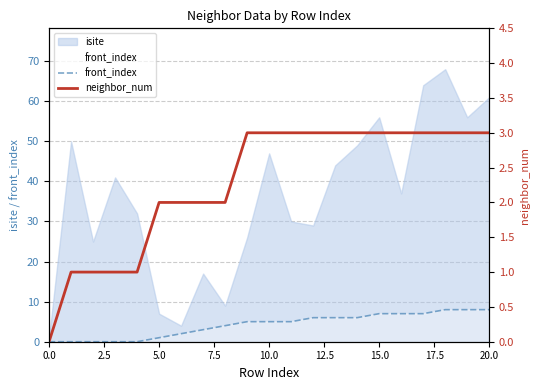

The isite series shows 7 at 5.0. True or false?

True